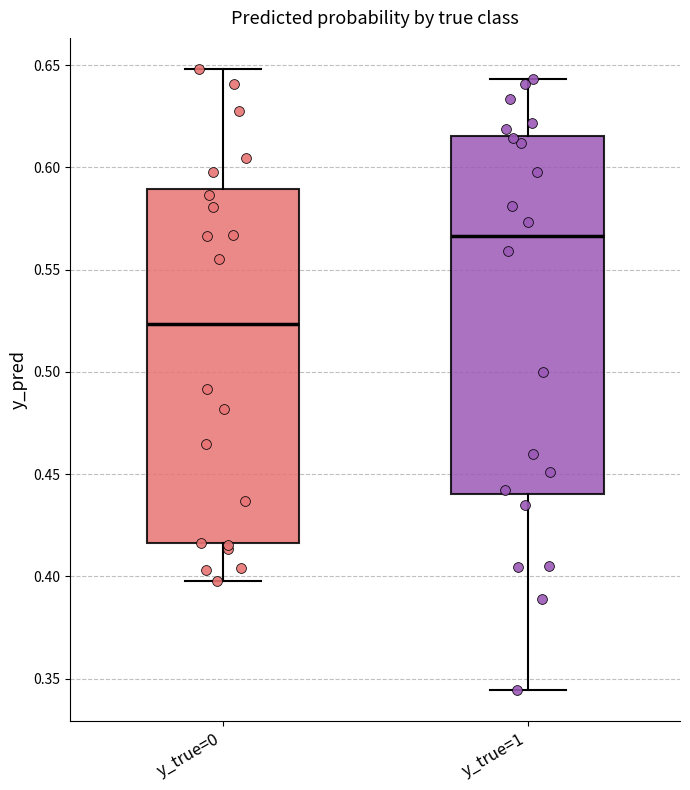

Where does the upper whisker of the box for y_true=1 end on the y-axis? The values are not printed on the chart, so give them approximately, as read against the axis.

0.645